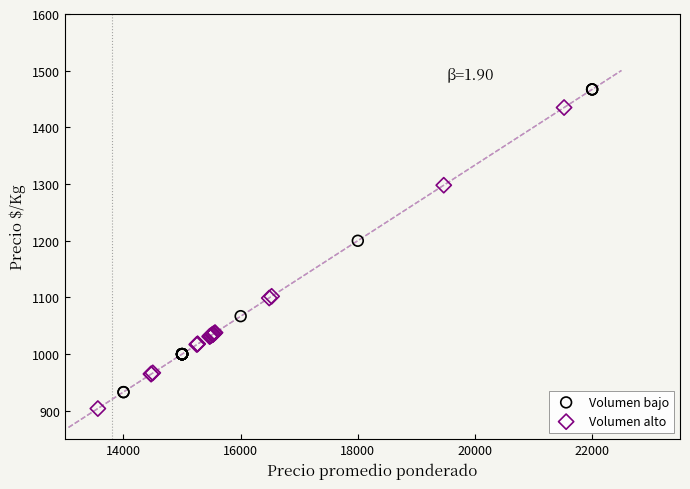

Which series contains the highest Y value?

Volumen bajo